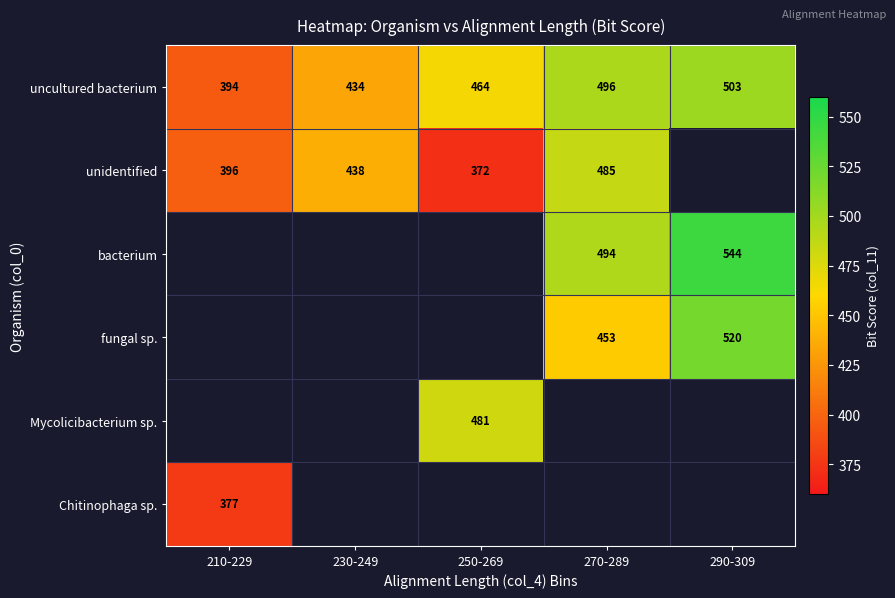

Rank the categories by uncultured bacterium value from highest to lowest.

290-309, 270-289, 250-269, 230-249, 210-229